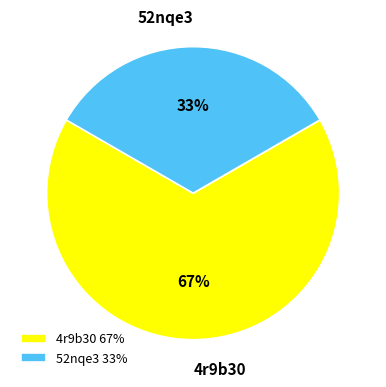

Which slice is the smallest?

52nqe3